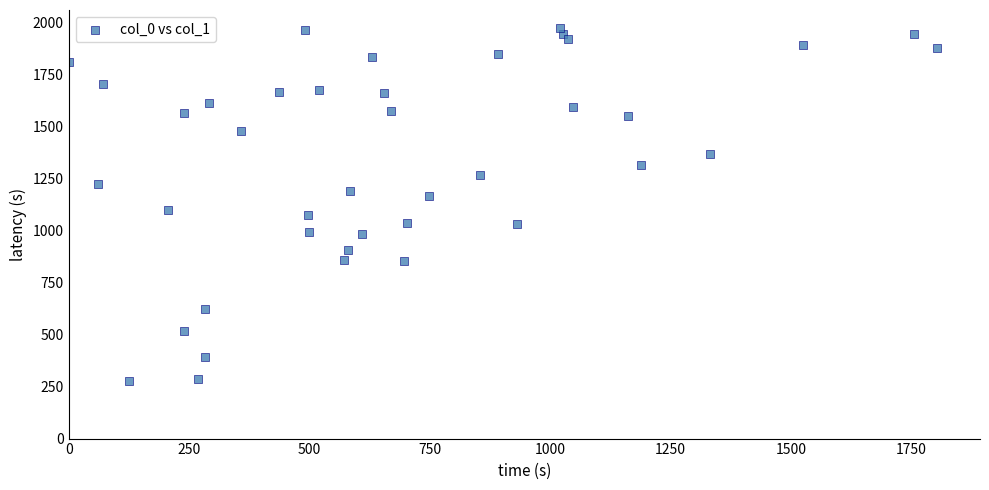

What is the range of X values (max minus min)?

1802